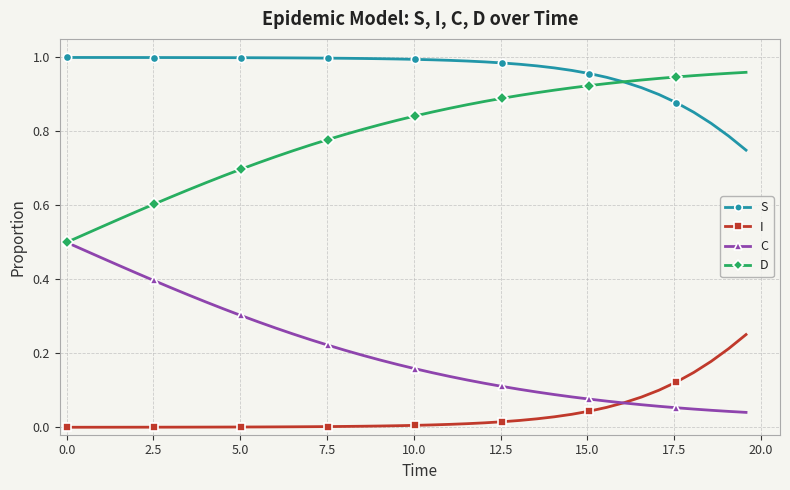

True or false: C and S intersect in this chart.

False